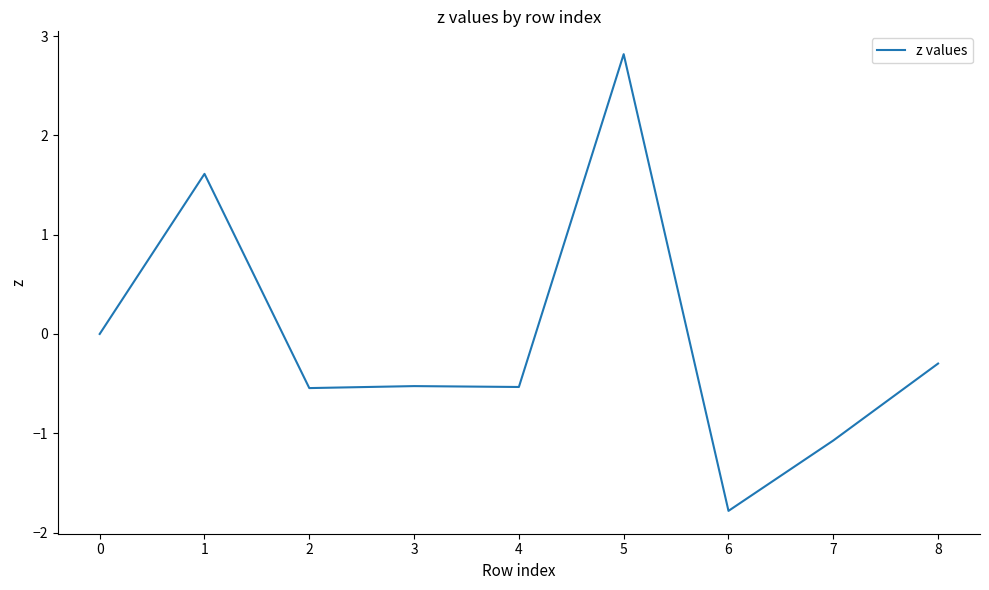

At which category does the chart reach its minimum across all series?

6